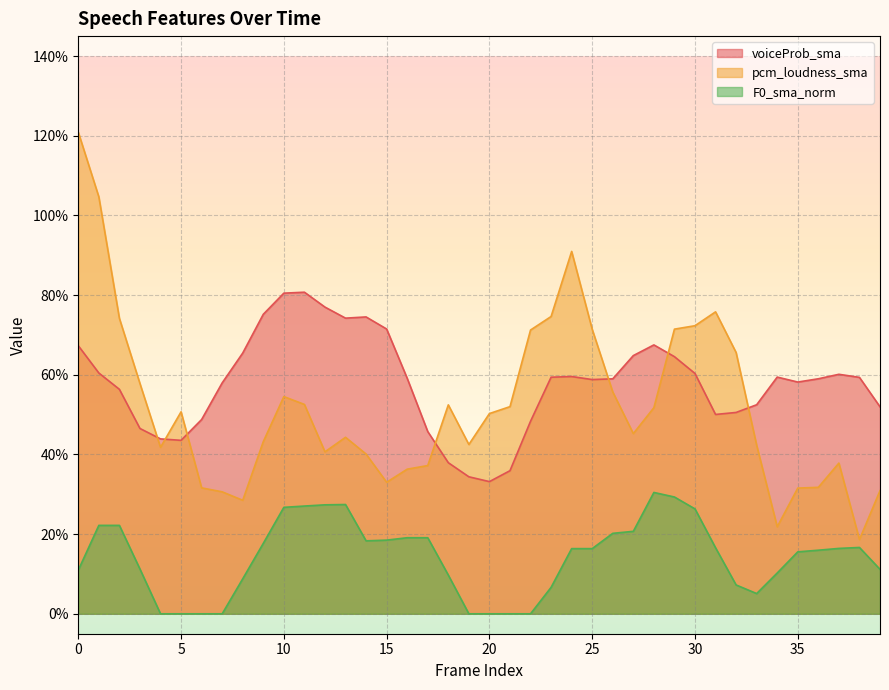

True or false: pcm_loudness_sma has more than 0 interior local peaks.

True